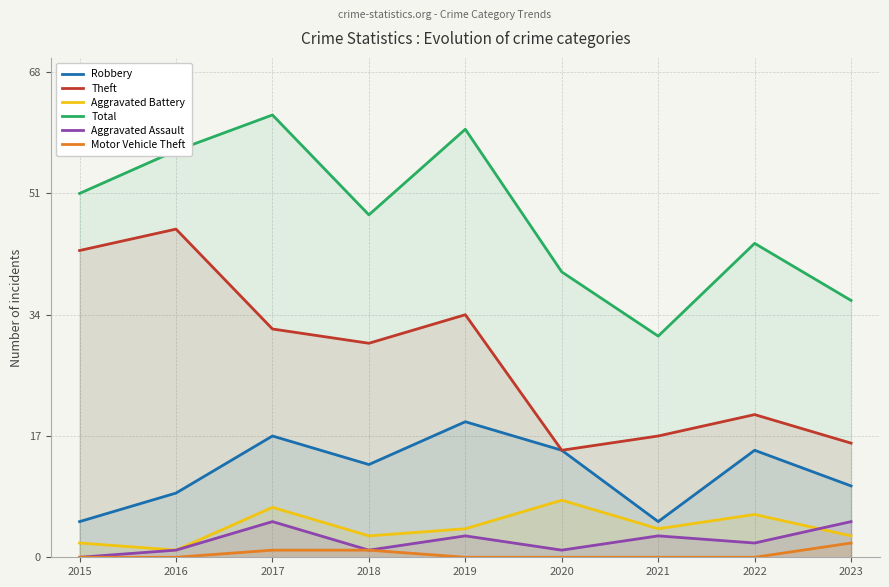

Which series has the largest range (max minus min)?

Theft